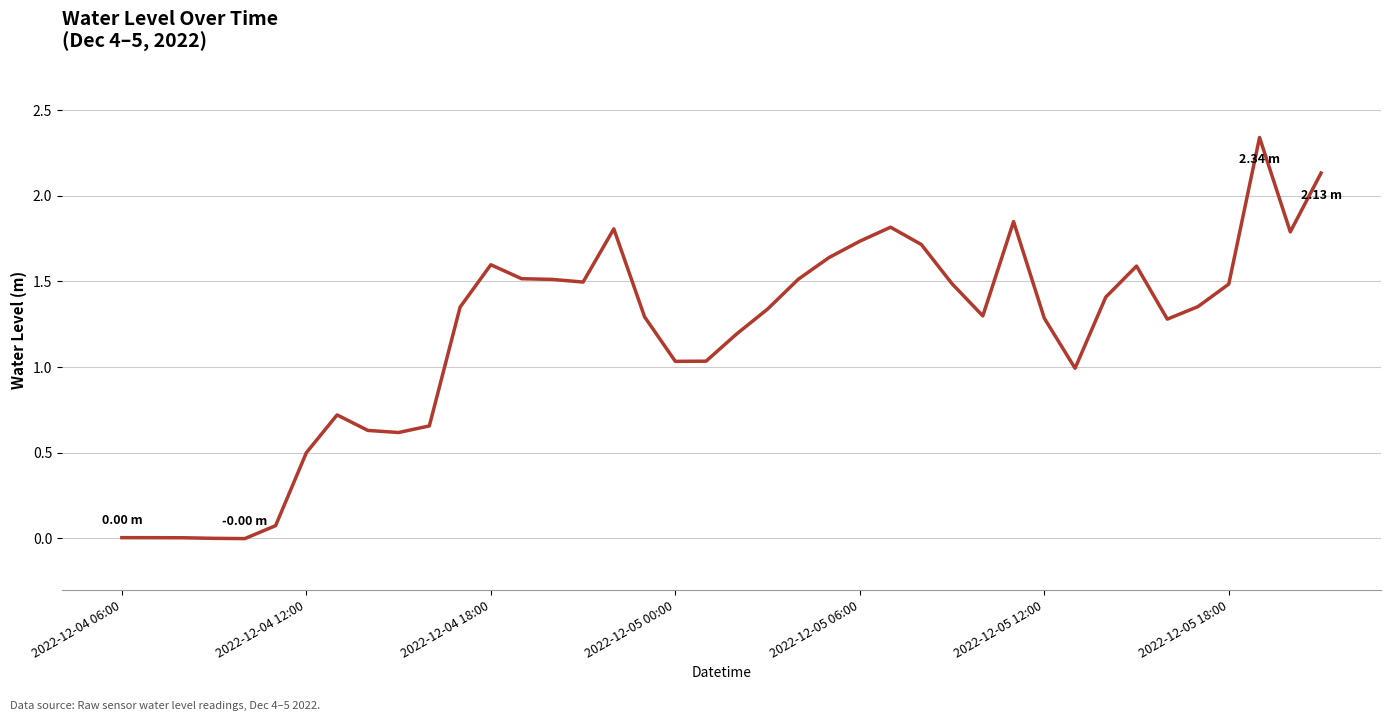

How many lines are shown in the chart?

1